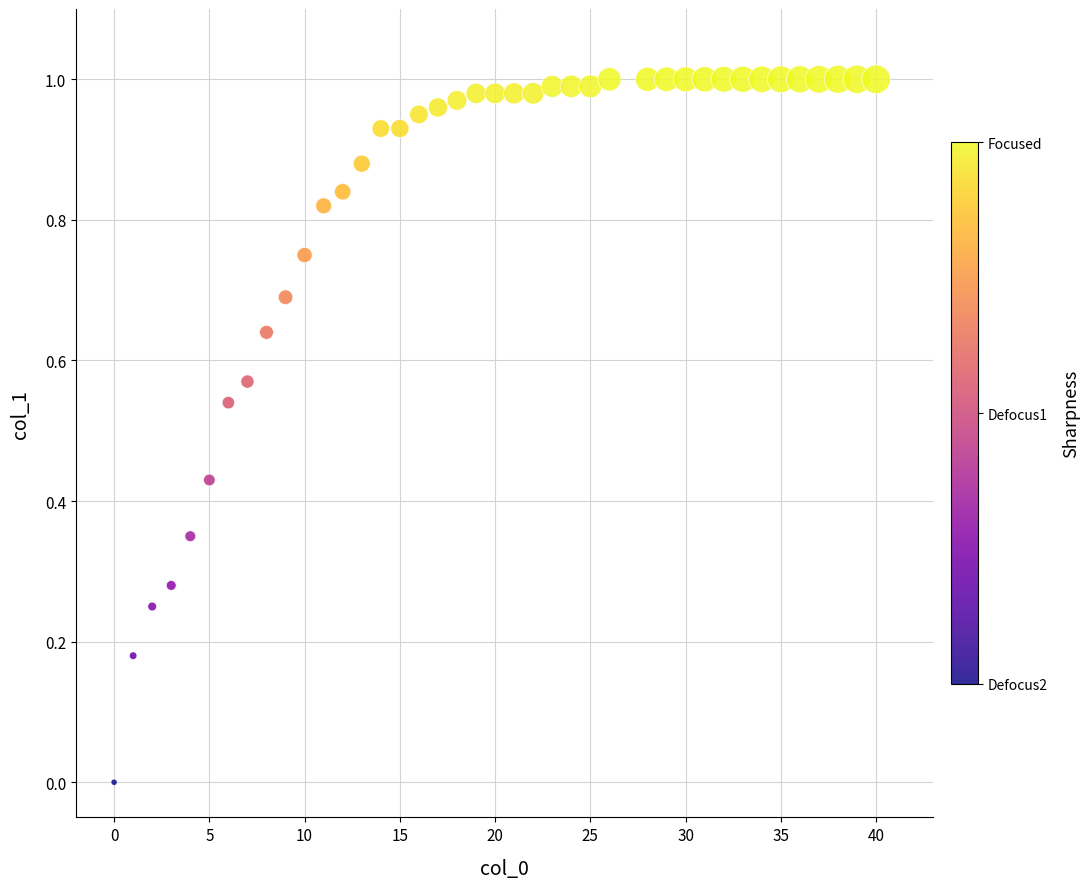

What is the range of X values (max minus min)?

40.0